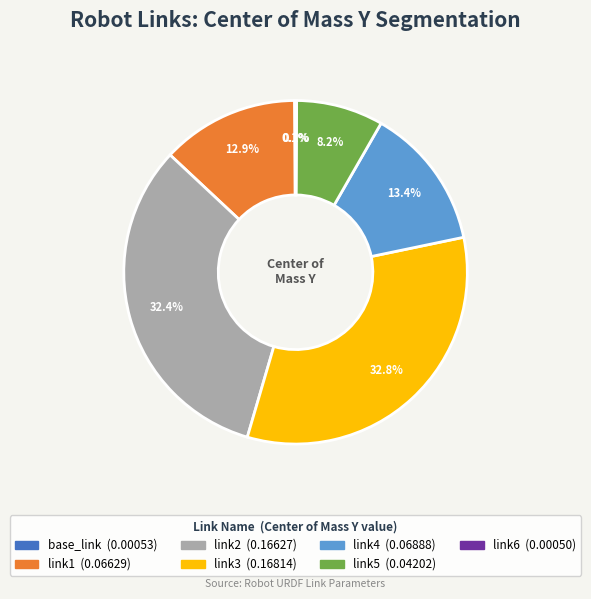

To the nearest percent, what is the difference between the link3 and link5 slice percentages?

25%